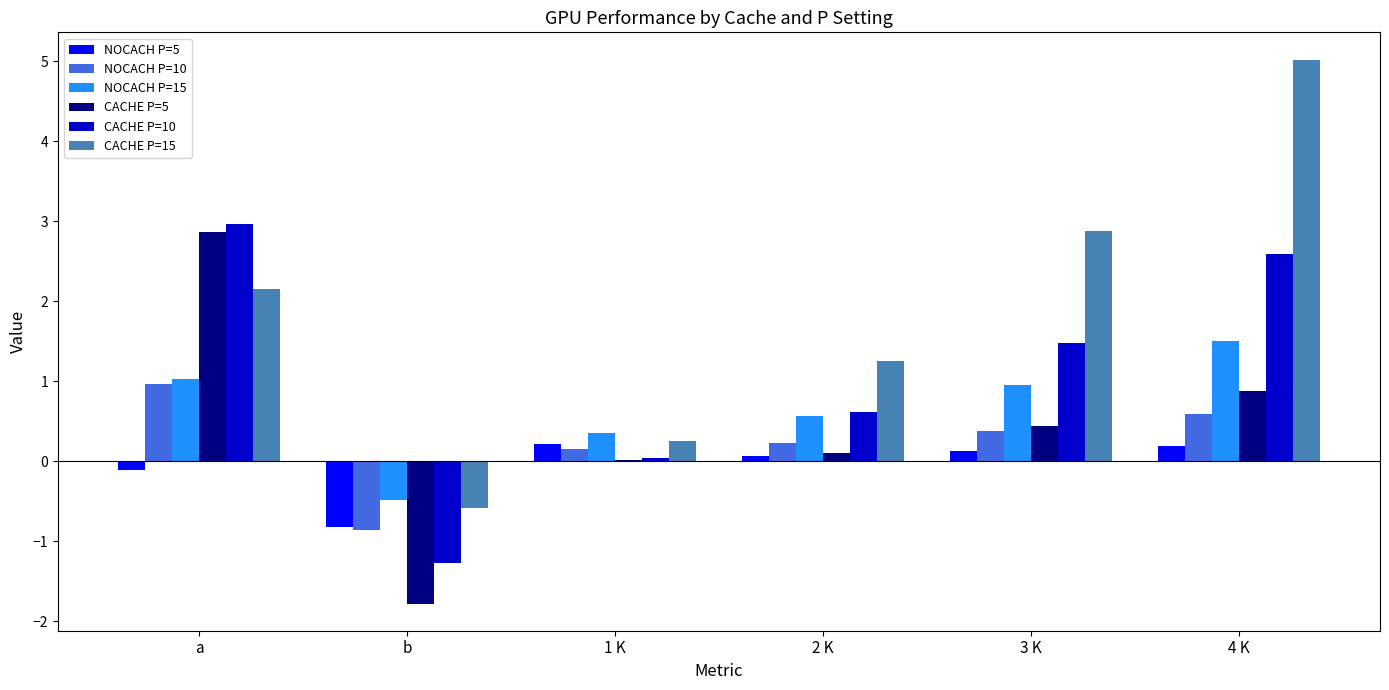

What is the average value of the NOCACH P=5 series?

-0.1